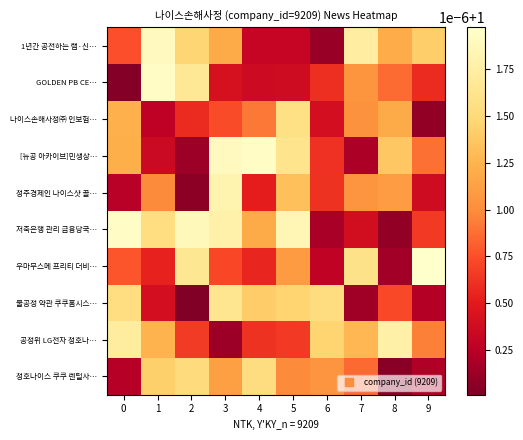

Reading left to right, list all the values displayed in this chart.

1년간 공전하는 랩·신…: 0=1.0	1=1.0	2=1.0	3=1.0	4=1.0	5=1.0	6=1.0	7=1.0	8=1.0	9=1.0
GOLDEN PB CE…: 0=1.0	1=1.0	2=1.0	3=1.0	4=1.0	5=1.0	6=1.0	7=1.0	8=1.0	9=1.0
나이스손해사정㈜ 인보험…: 0=1.0	1=1.0	2=1.0	3=1.0	4=1.0	5=1.0	6=1.0	7=1.0	8=1.0	9=1.0
[뉴공 아카이브]민생상…: 0=1.0	1=1.0	2=1.0	3=1.0	4=1.0	5=1.0	6=1.0	7=1.0	8=1.0	9=1.0
청주경제인 나이스샷 골…: 0=1.0	1=1.0	2=1.0	3=1.0	4=1.0	5=1.0	6=1.0	7=1.0	8=1.0	9=1.0
저축은행 관리 금융당국…: 0=1.0	1=1.0	2=1.0	3=1.0	4=1.0	5=1.0	6=1.0	7=1.0	8=1.0	9=1.0
우마무스메 프리티 더비…: 0=1.0	1=1.0	2=1.0	3=1.0	4=1.0	5=1.0	6=1.0	7=1.0	8=1.0	9=1.0
불공정 약관 쿠쿠홈시스…: 0=1.0	1=1.0	2=1.0	3=1.0	4=1.0	5=1.0	6=1.0	7=1.0	8=1.0	9=1.0
공정위 LG전자 청호나…: 0=1.0	1=1.0	2=1.0	3=1.0	4=1.0	5=1.0	6=1.0	7=1.0	8=1.0	9=1.0
청호나이스 쿠쿠 렌털사…: 0=1.0	1=1.0	2=1.0	3=1.0	4=1.0	5=1.0	6=1.0	7=1.0	8=1.0	9=1.0